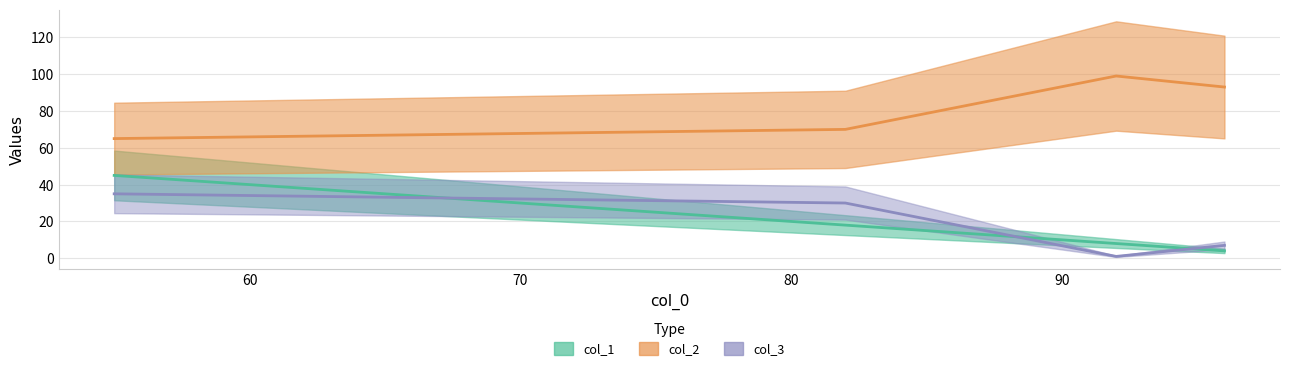

Reading left to right, what are all the values shown in this chart?

col_1: 45	18	8	4
col_2: 65	70	99	93
col_3: 35	30	1	7